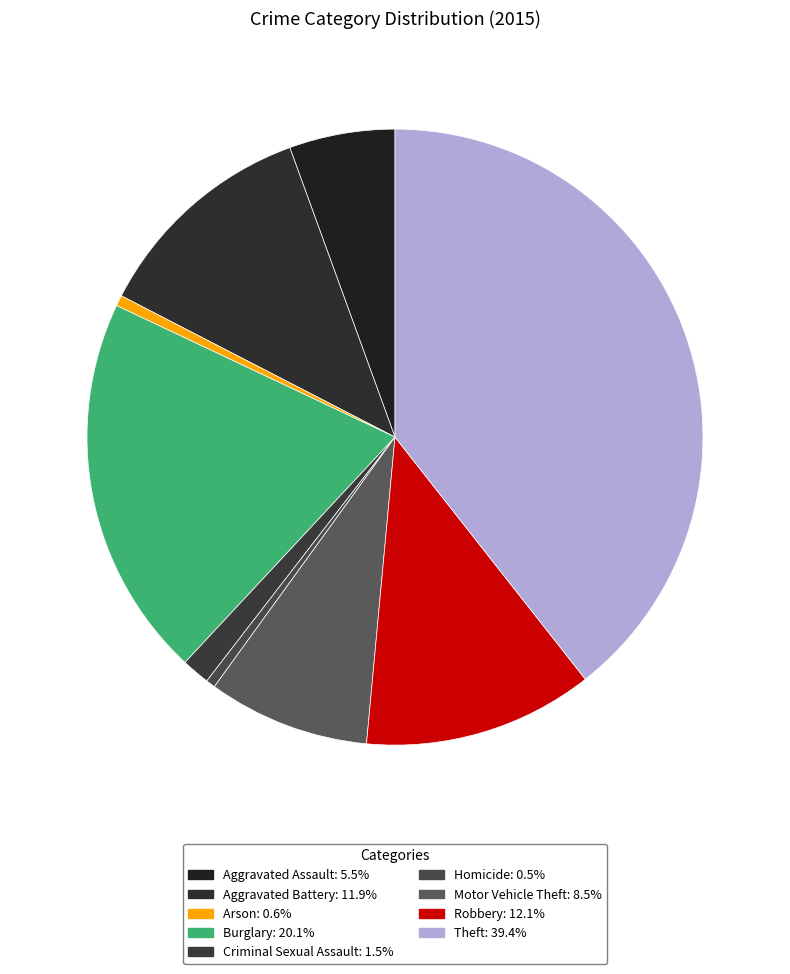

Is there a majority slice in this chart?

No